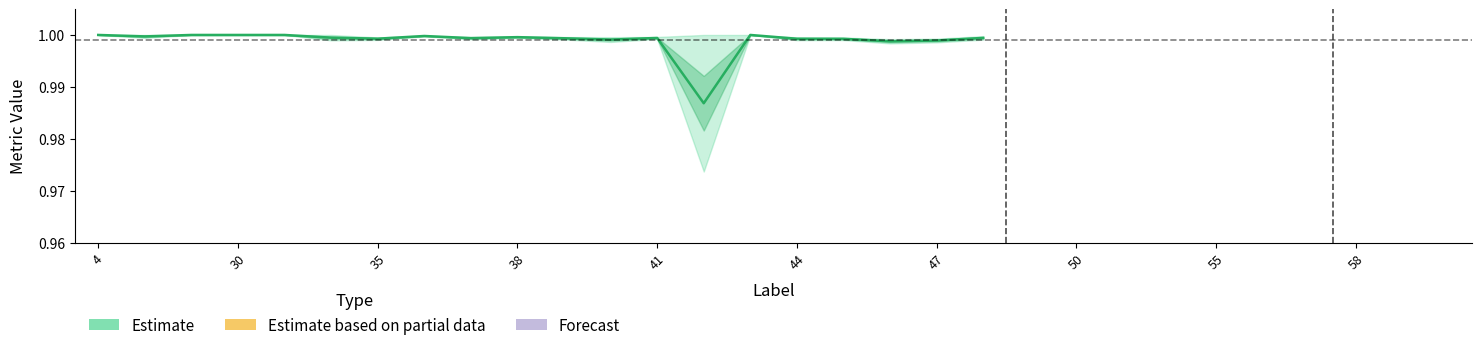

Where is the first local minimum?

30